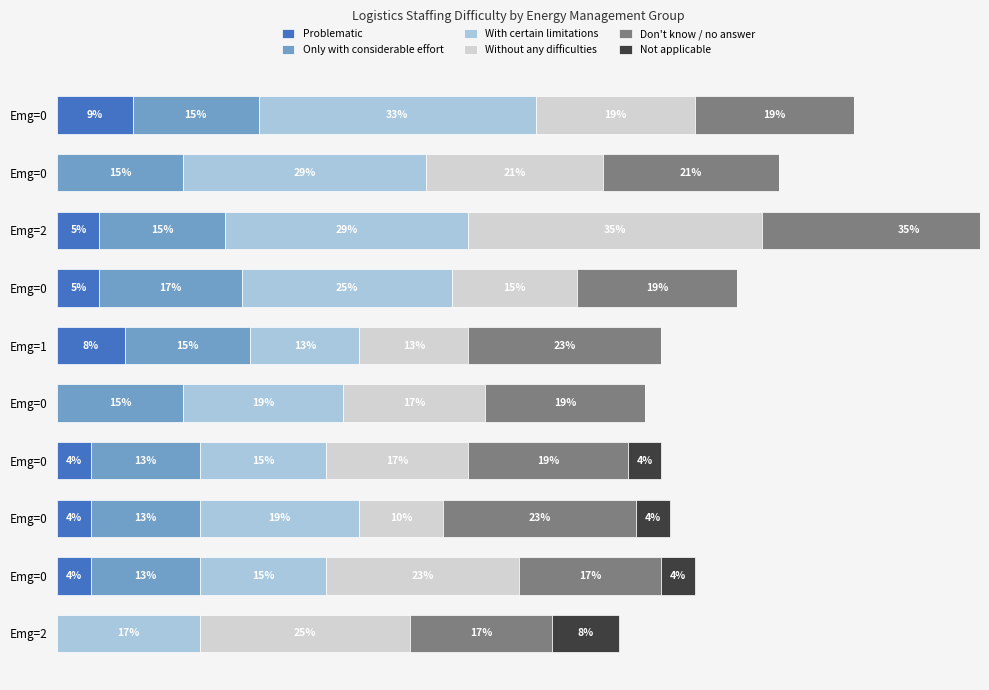

How many bars are there in each group?

6